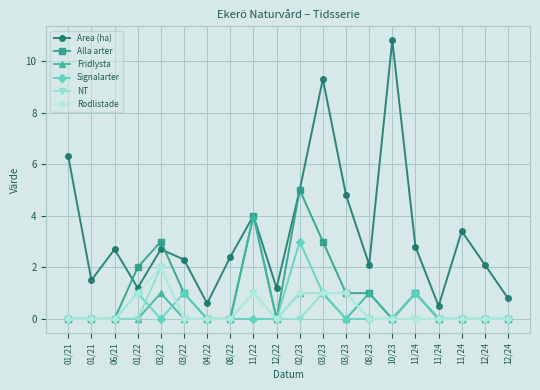

Is it true that Area (ha) equals 0.5 at 11/24?

True